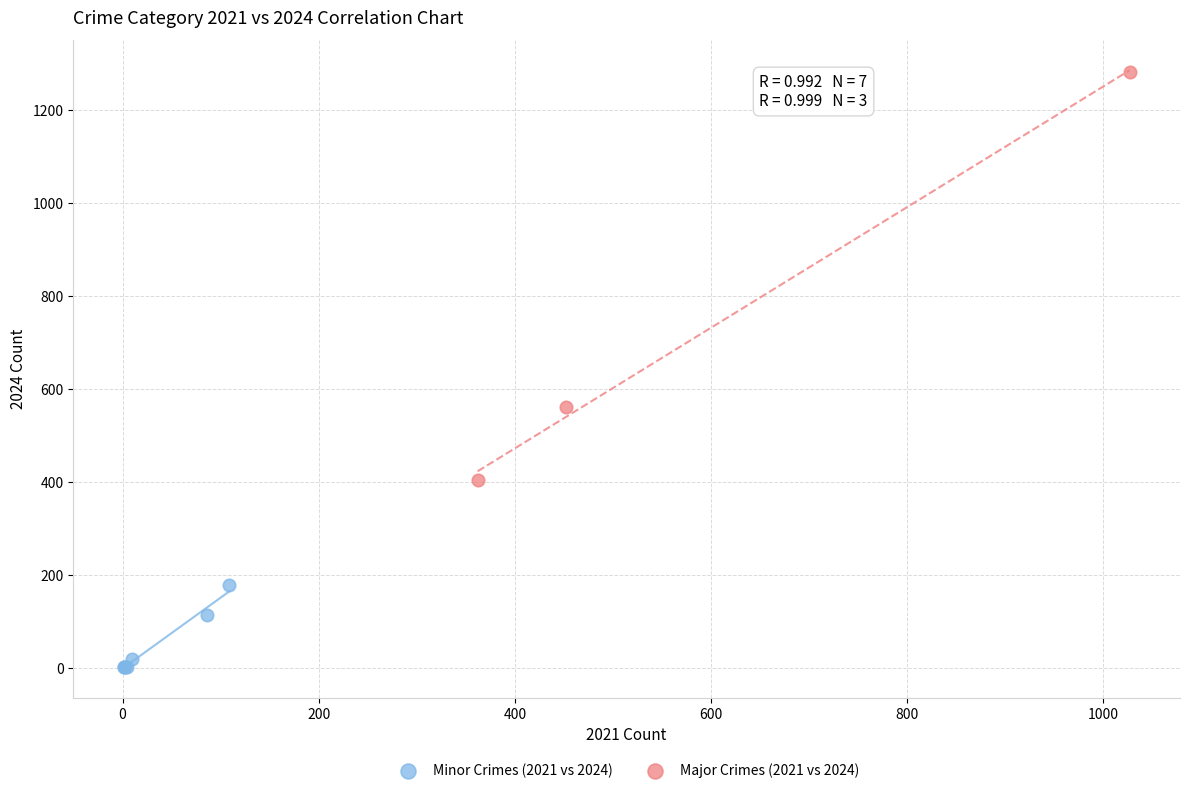

What are all the series names shown in the legend?

Minor Crimes (2021 vs 2024), Major Crimes (2021 vs 2024)